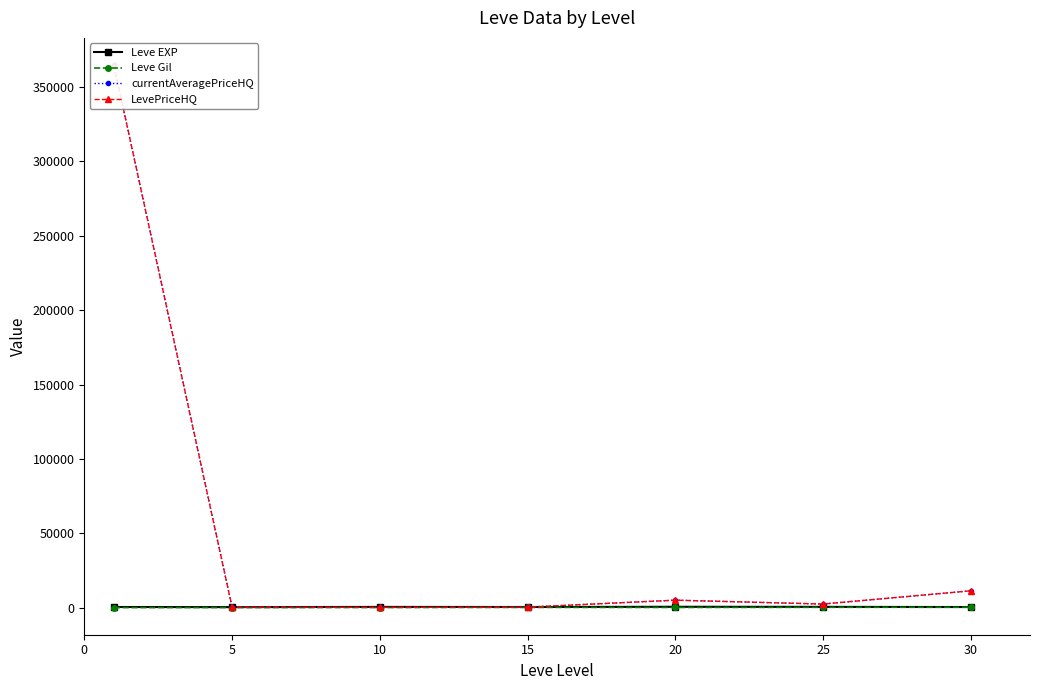

What is the highest value of the Leve EXP series?

653.3